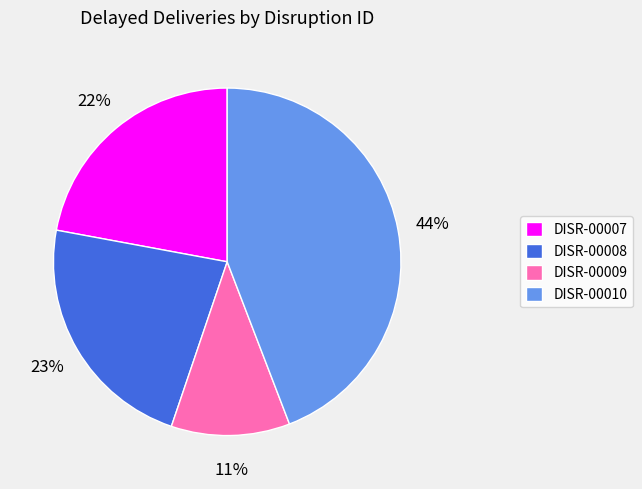

Approximately how many times larger is the value at DISR-00008 compared to DISR-00010?

0.5